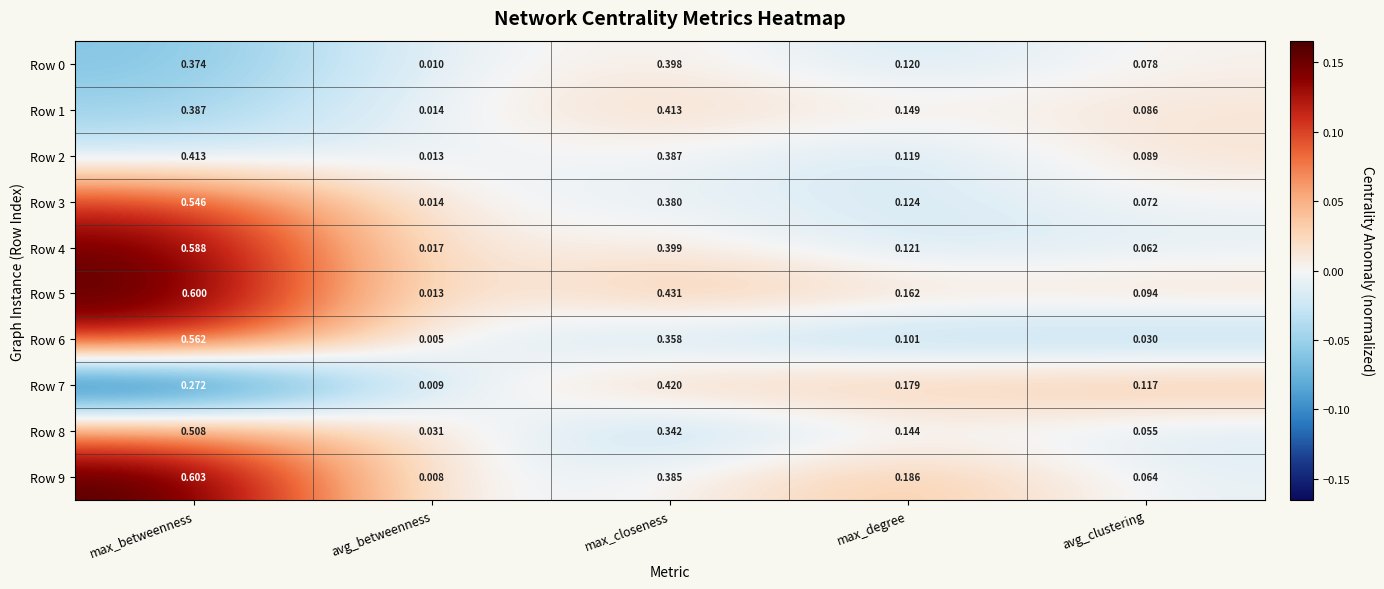

Which series has the widest spread of values?

Row 9